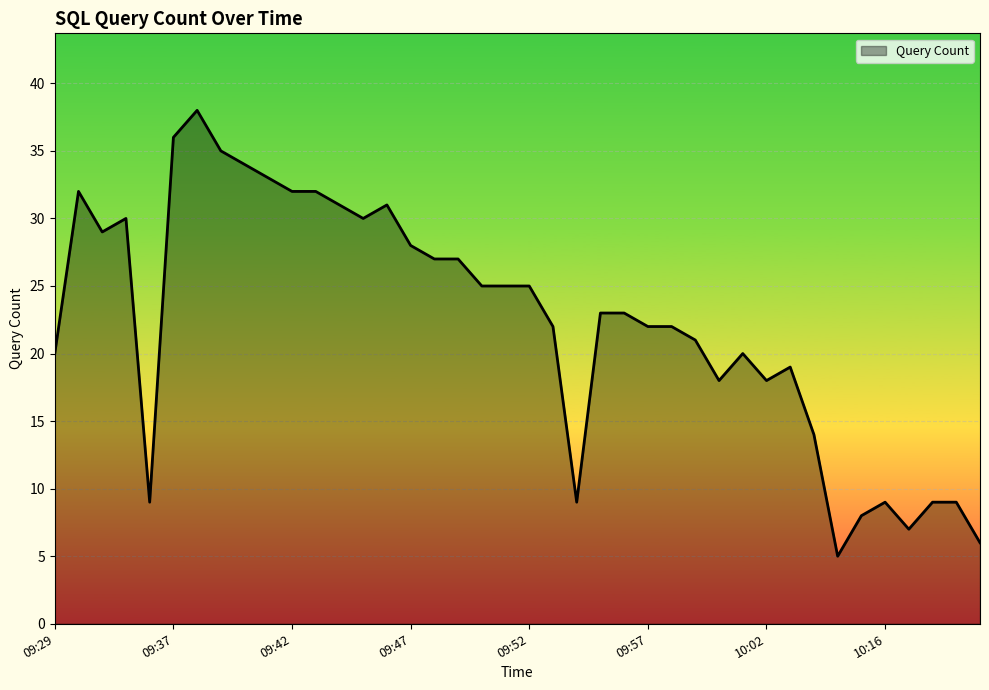

How many lines are shown in the chart?

1